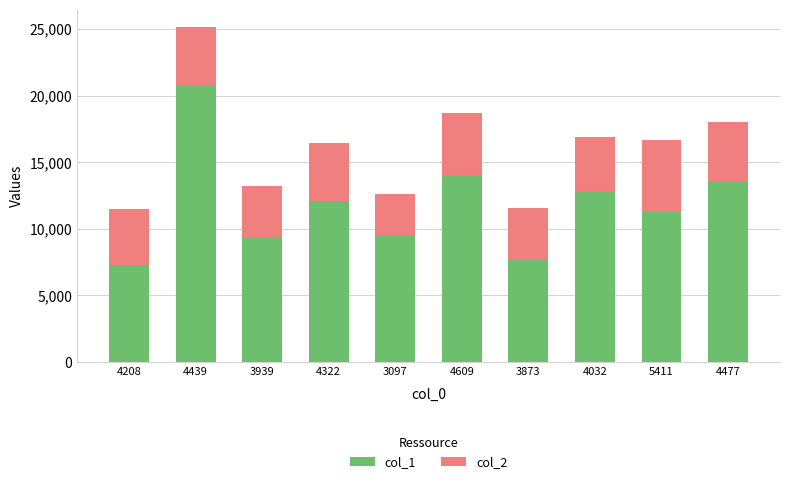

At which category is the sum across all series the highest?

4439